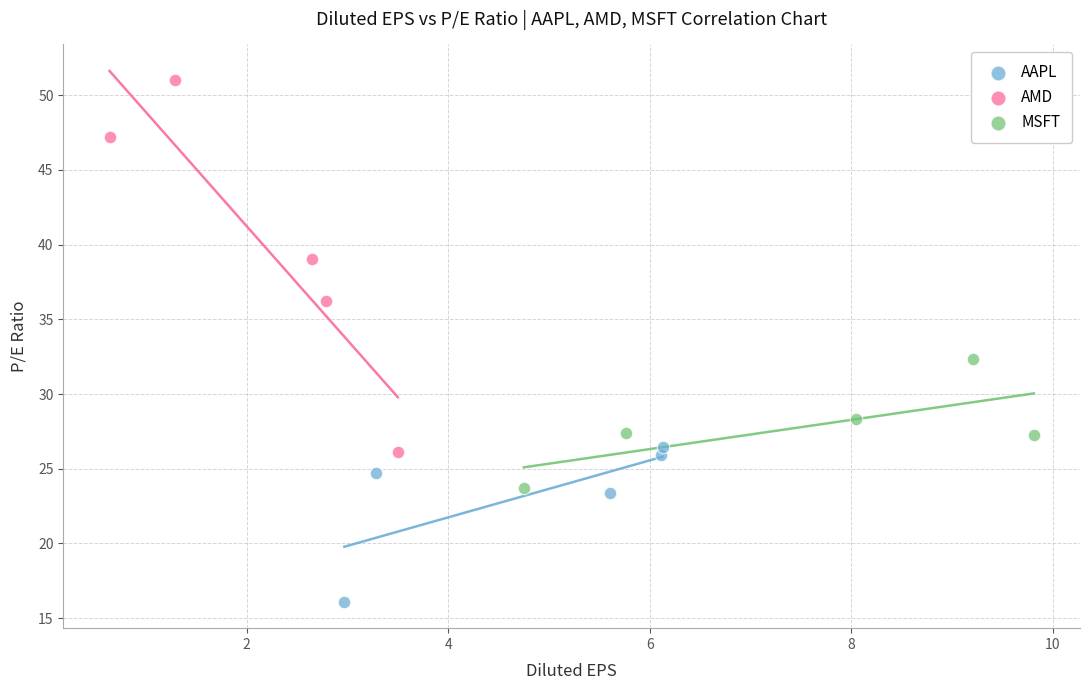

What are all the series names shown in the legend?

AAPL, AMD, MSFT